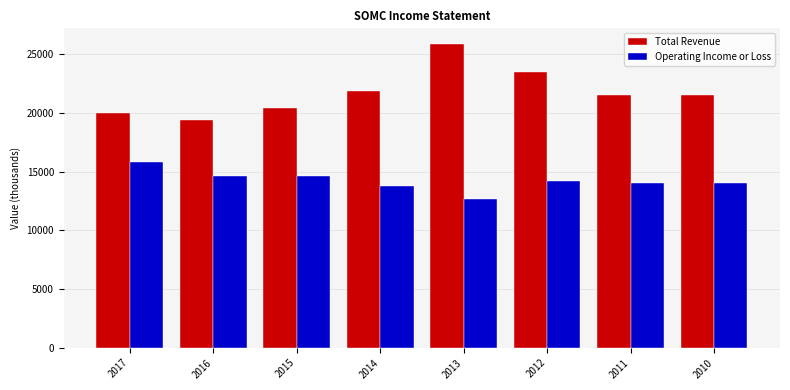

Reading right to left, transcribe all the data shown in this chart.

Total Revenue: 2010=21500	2011=21500	2012=23500	2013=25900	2014=21900	2015=20400	2016=19400	2017=20000
Operating Income or Loss: 2010=14000	2011=14000	2012=14200	2013=12700	2014=13800	2015=14600	2016=14600	2017=15800